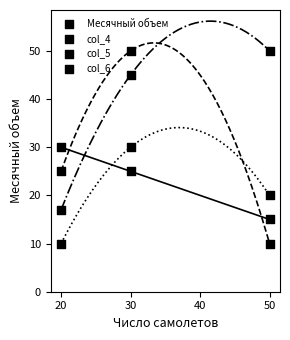

Which series has the largest total across all categories?

col_6